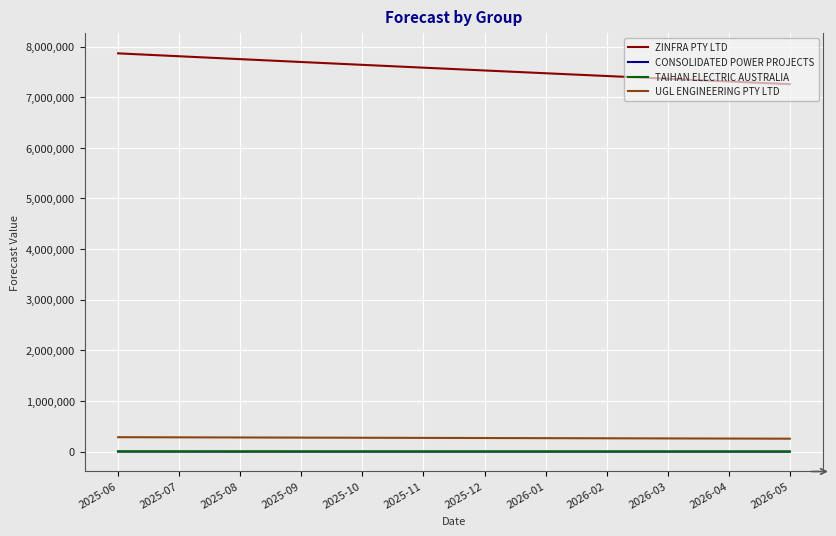

What is the maximum value shown in the chart?

7867084.3